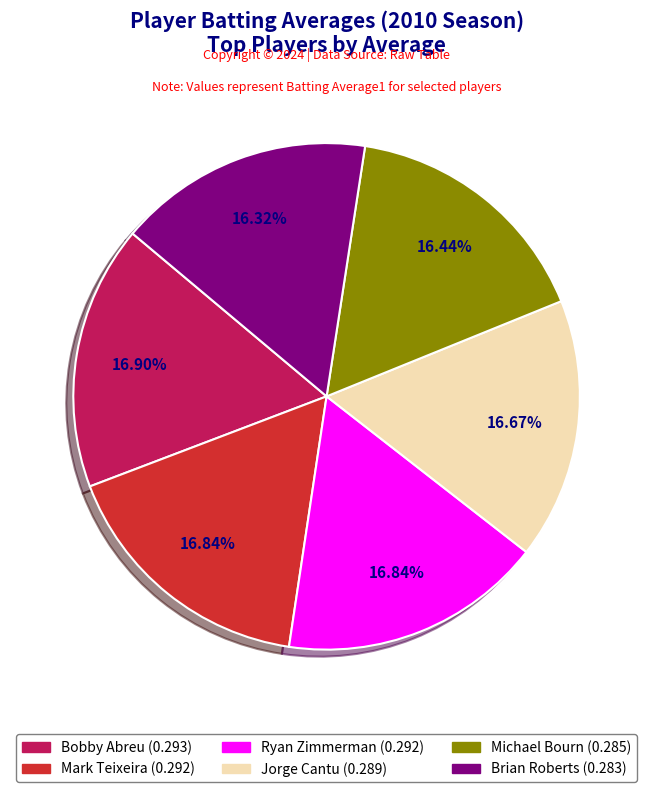

To the nearest percent, what percentage of the pie is Jorge Cantu?

17%